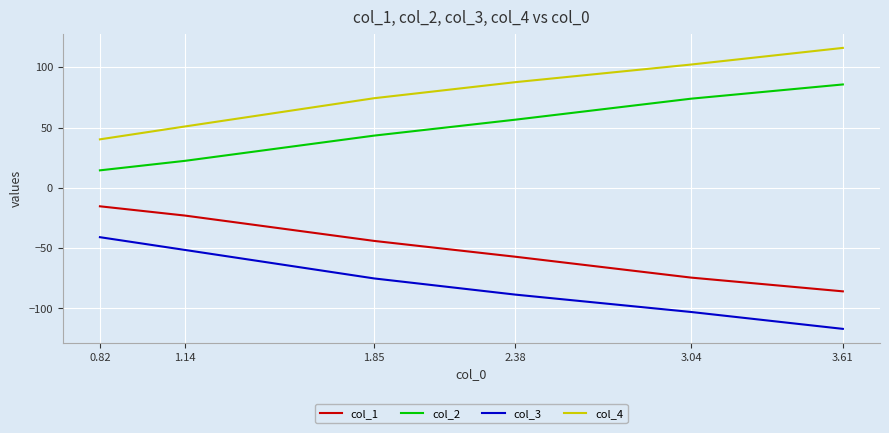

Is this an area chart (filled region under the line)?

No